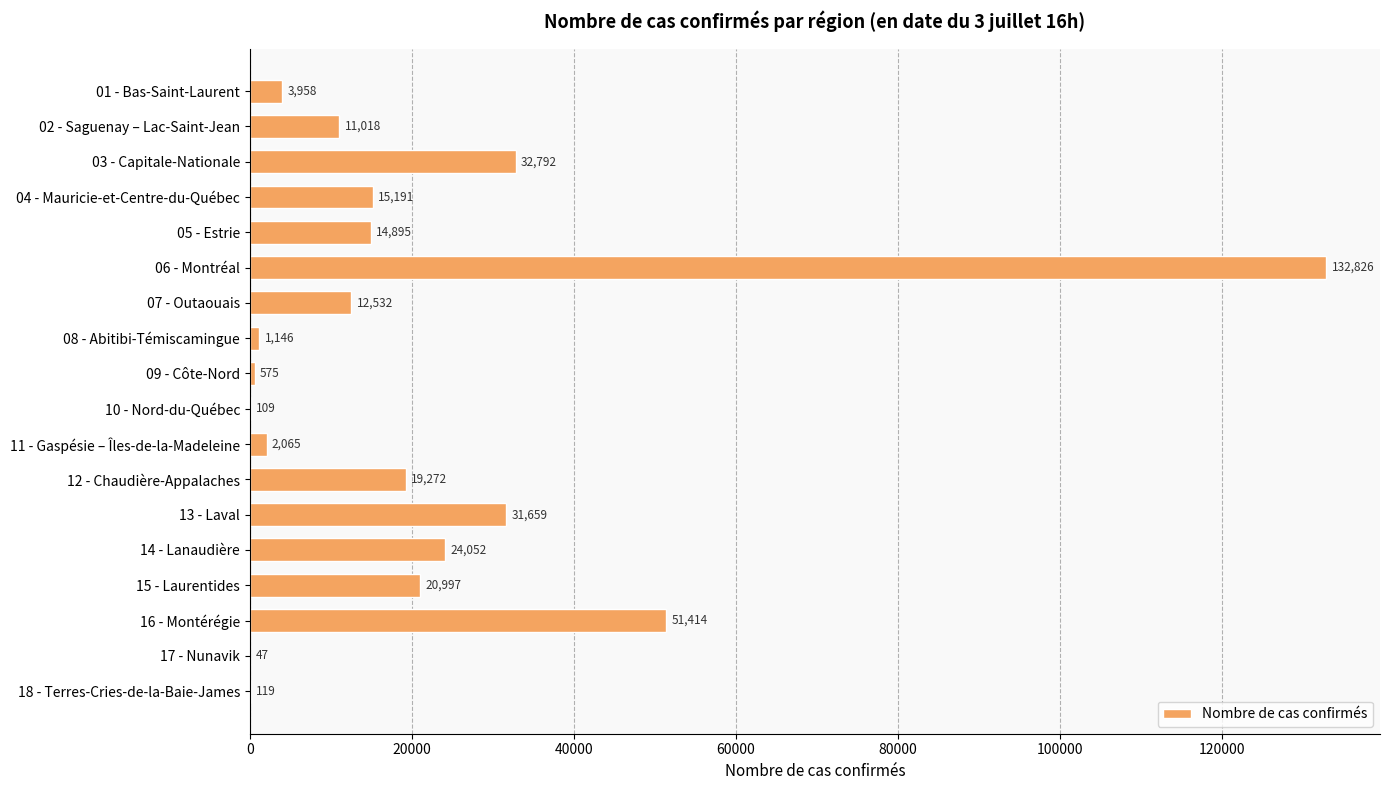

Reading top to bottom, what are all the values shown in this chart?

01 - Bas-Saint-Laurent=3958	02 - Saguenay – Lac-Saint-Jean=11018	03 - Capitale-Nationale=32792	04 - Mauricie-et-Centre-du-Québec=15191	05 - Estrie=14895	06 - Montréal=132826	07 - Outaouais=12532	08 - Abitibi-Témiscamingue=1146	09 - Côte-Nord=575	10 - Nord-du-Québec=109	11 - Gaspésie – Îles-de-la-Madeleine=2065	12 - Chaudière-Appalaches=19272	13 - Laval=31659	14 - Lanaudière=24052	15 - Laurentides=20997	16 - Montérégie=51414	17 - Nunavik=47	18 - Terres-Cries-de-la-Baie-James=119